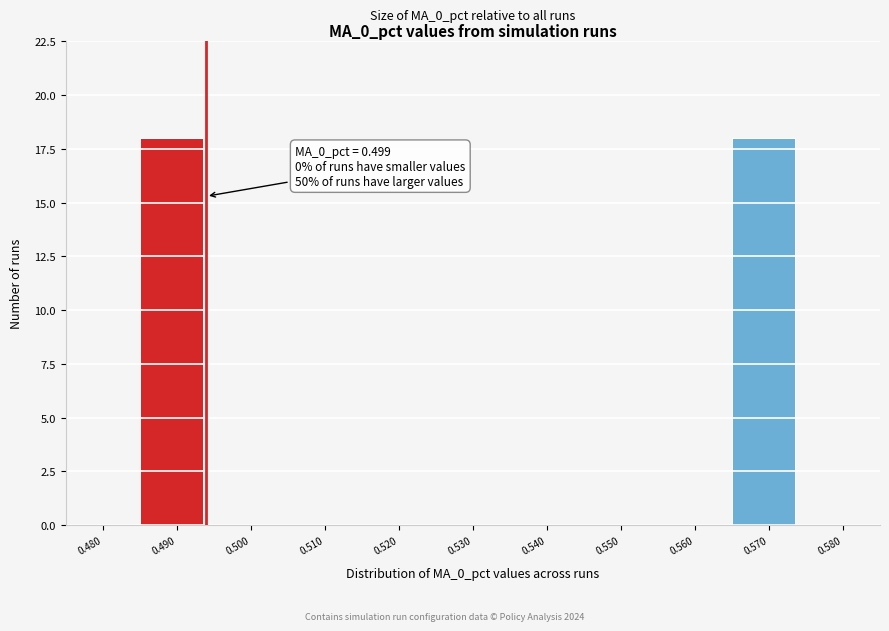

Reading right to left, list all the values displayed in this chart.

0.580=0	0.570=18	0.560=0	0.550=0	0.540=0	0.530=0	0.520=0	0.510=0	0.500=0	0.490=18	0.480=0